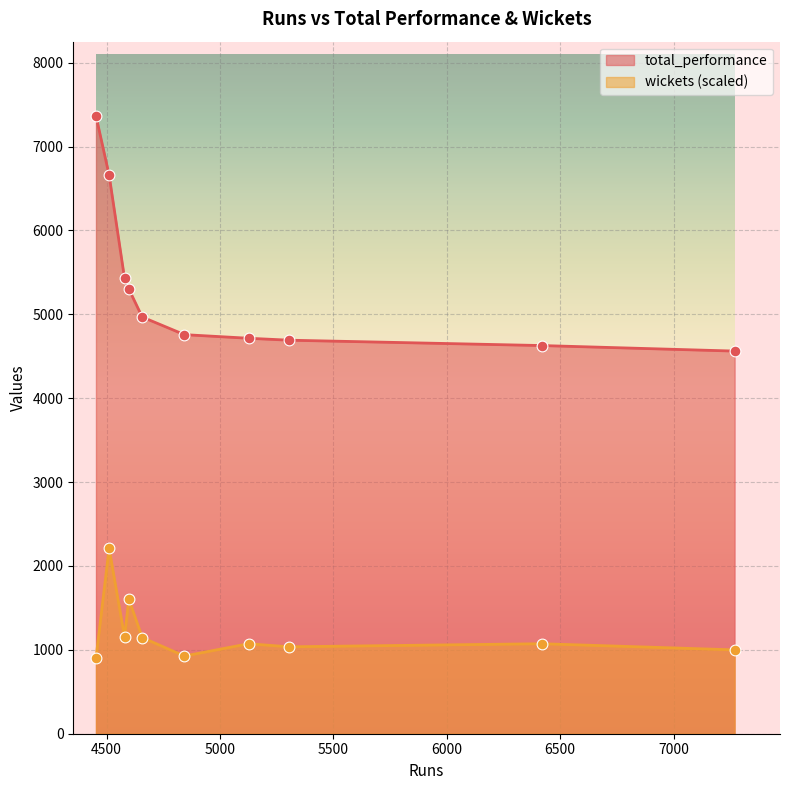

Which series has the largest total across all categories?

total_performance